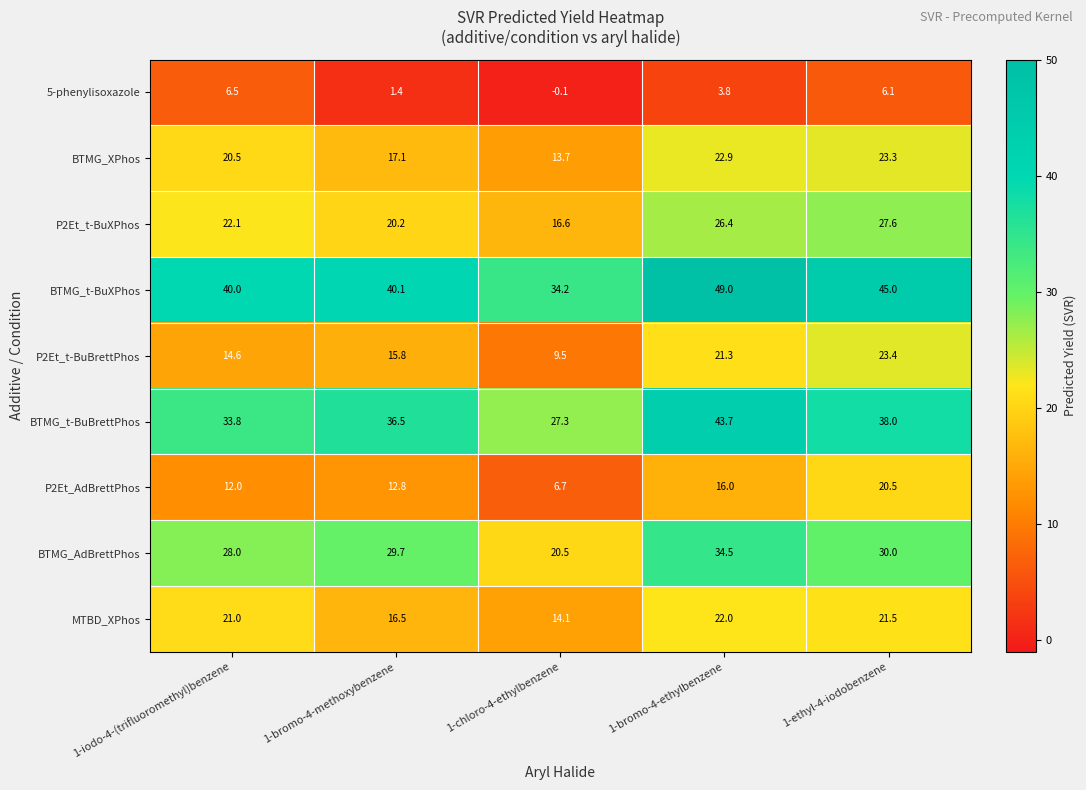

What is the maximum value shown in the chart?

49.0